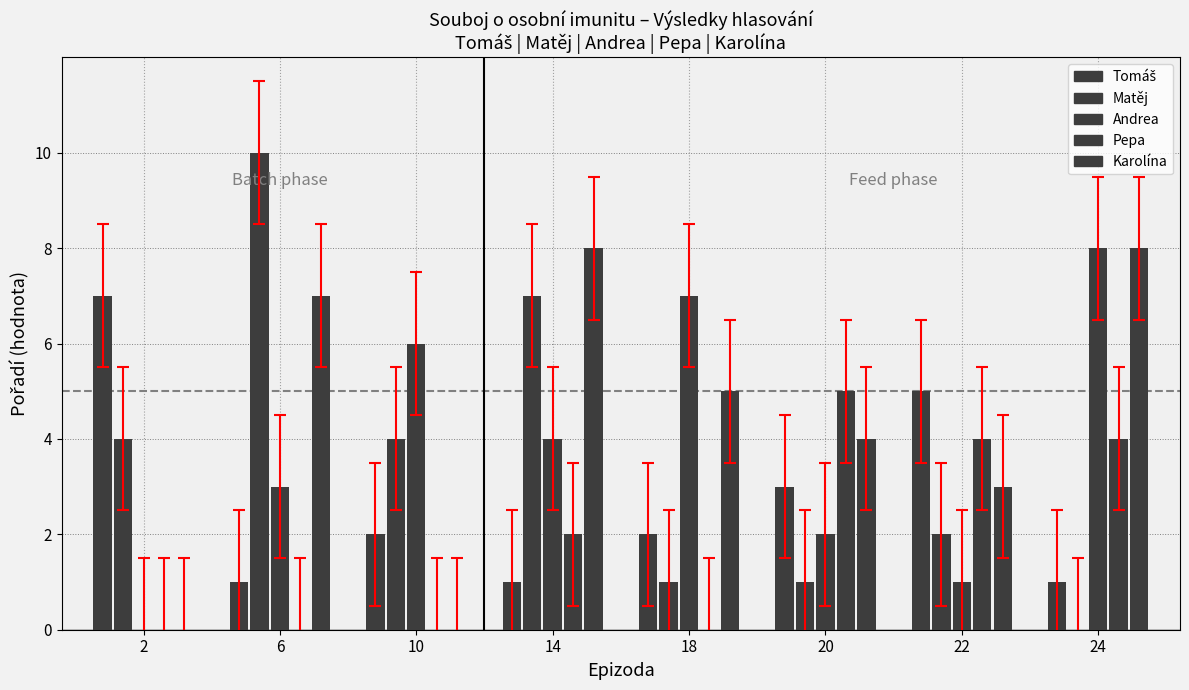

What is the difference between the highest and lowest values at 18?

7